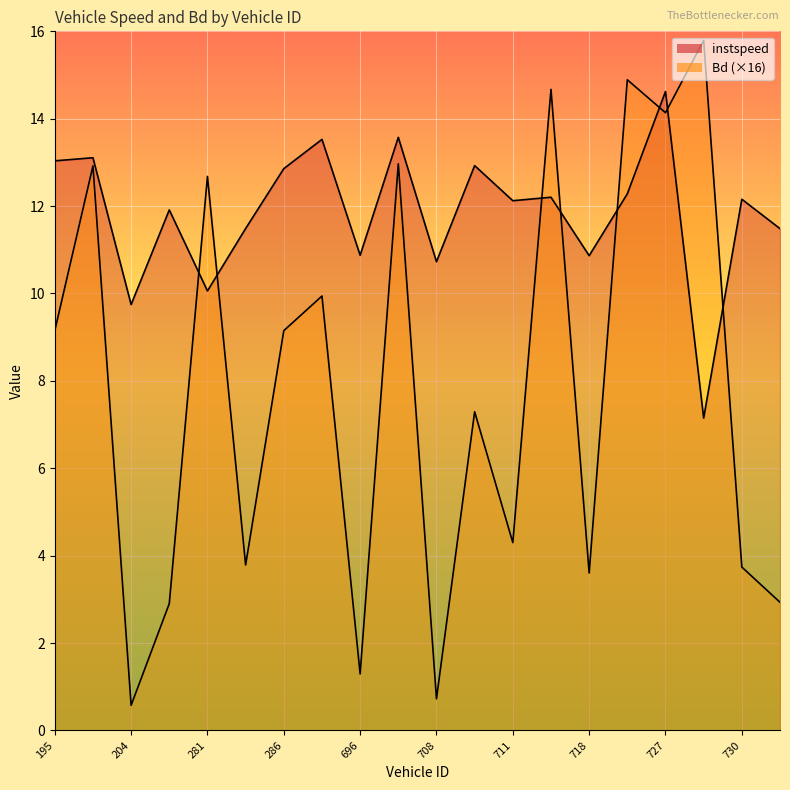

At which label does Bd reach its peak?

728.0